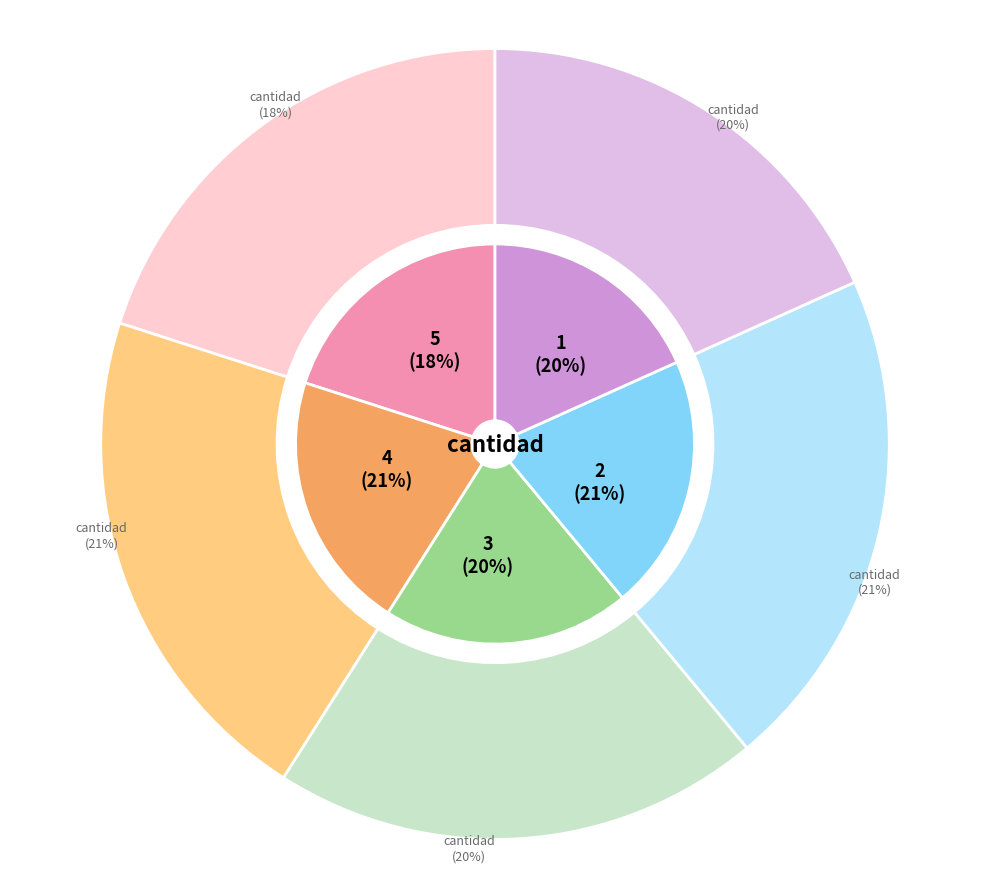

What is the change in value from 3 to 4?

+9